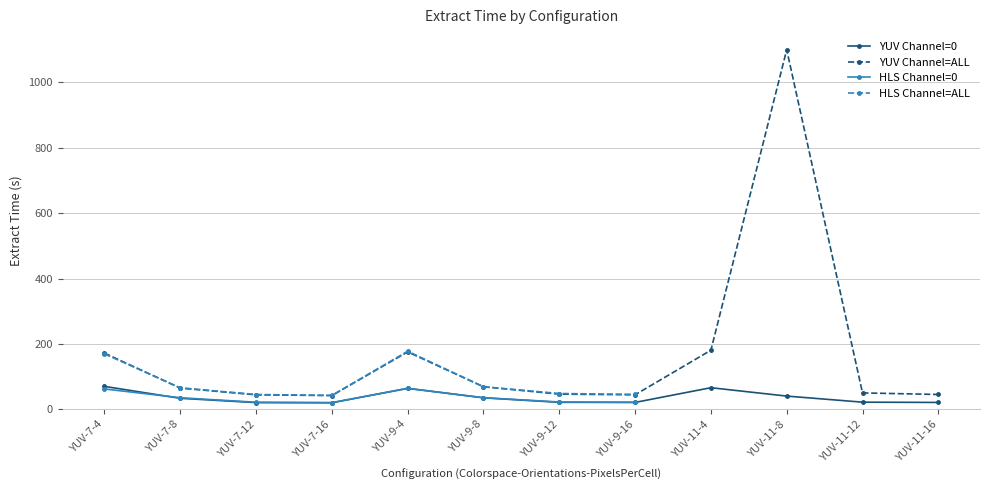

Rank the series at YUV-9-4 from highest to lowest value.

HLS Channel=ALL, YUV Channel=ALL, YUV Channel=0, HLS Channel=0